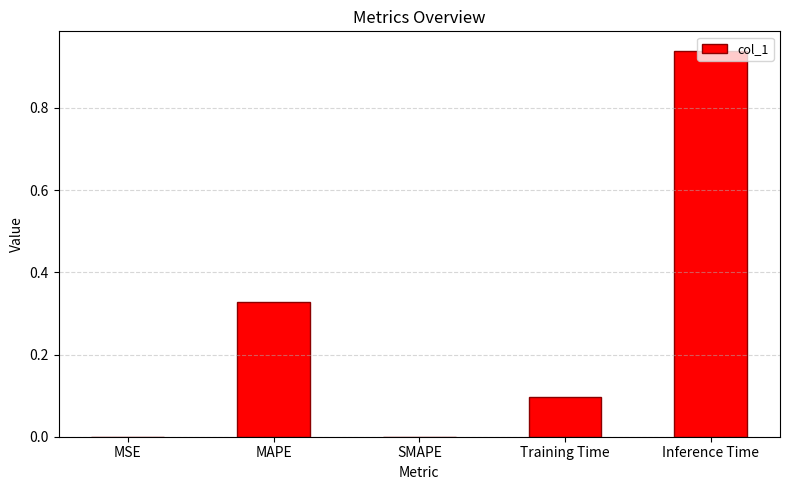

True or false: the data shows -0.5 at SMAPE.

False